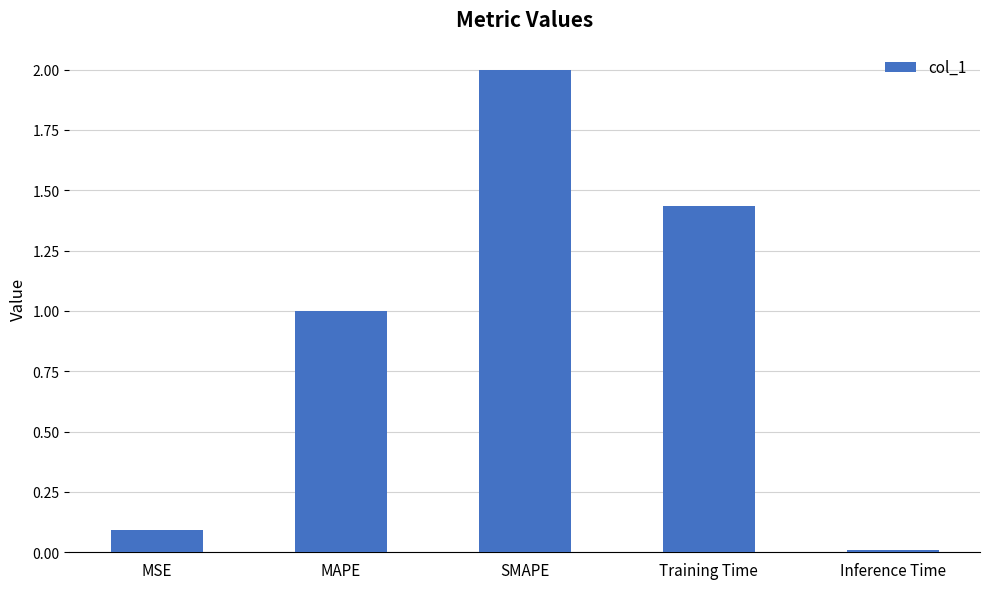

Rank the categories by value from highest to lowest.

SMAPE, Training Time, MAPE, MSE, Inference Time